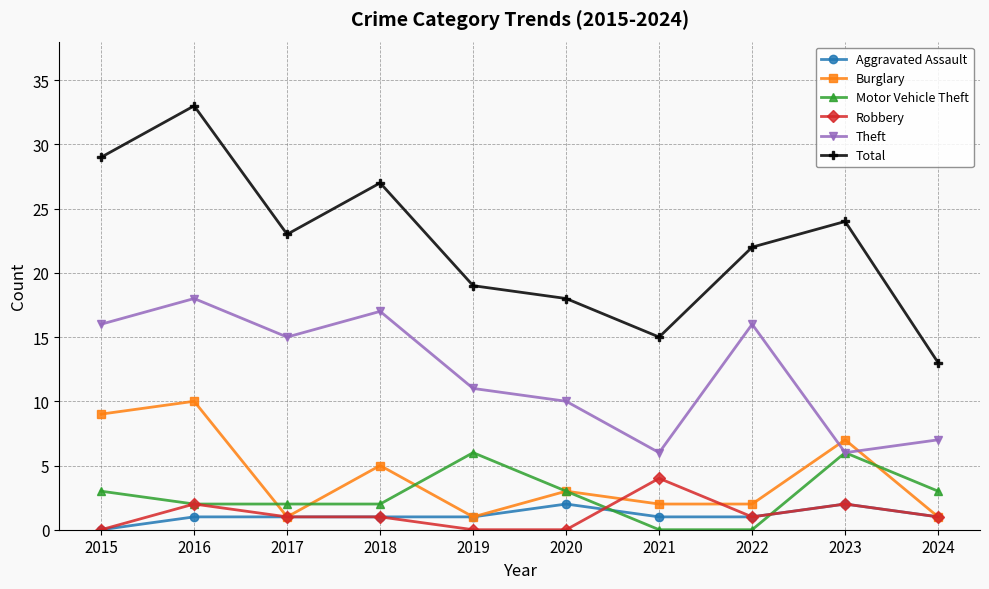

How many series are shown in this chart?

6